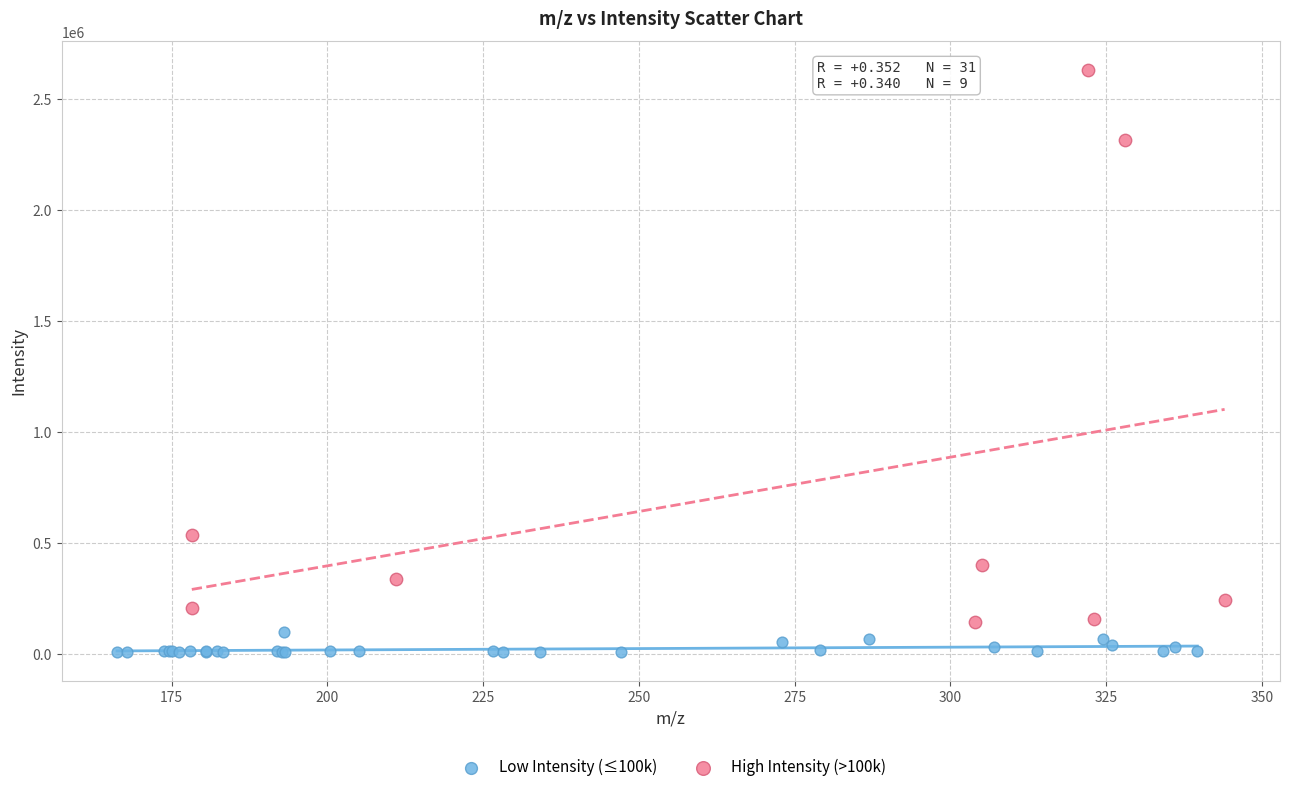

What are all the series names shown in the legend?

Low Intensity (≤100k), High Intensity (>100k)